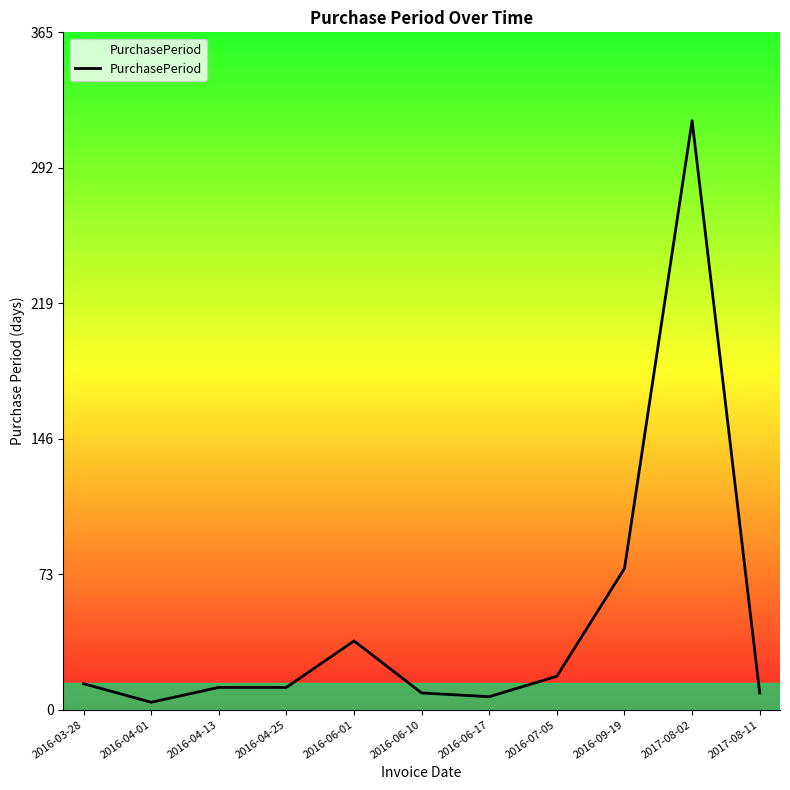

At which label is the value closest to 160?

2016-09-19